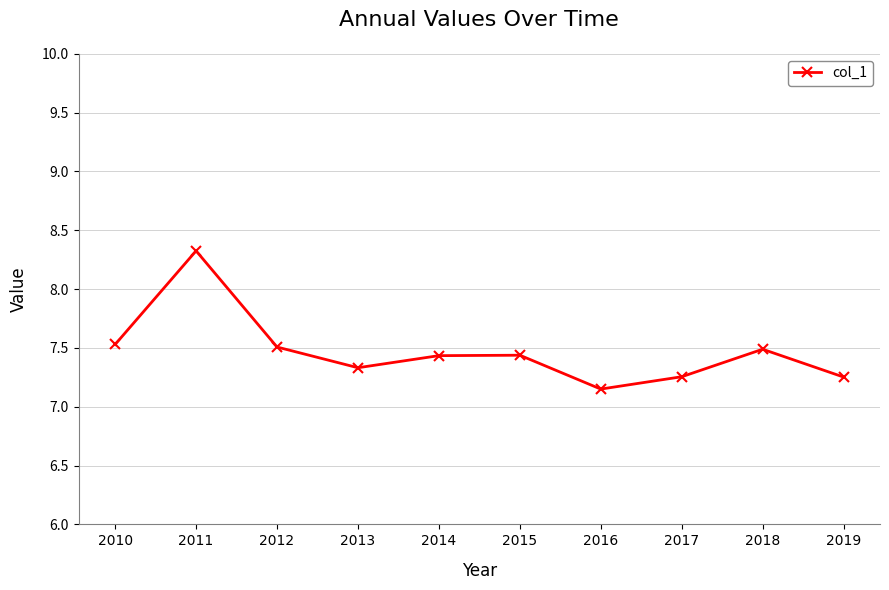

How many interior local peaks (higher than both neighbors) does the data have?

3